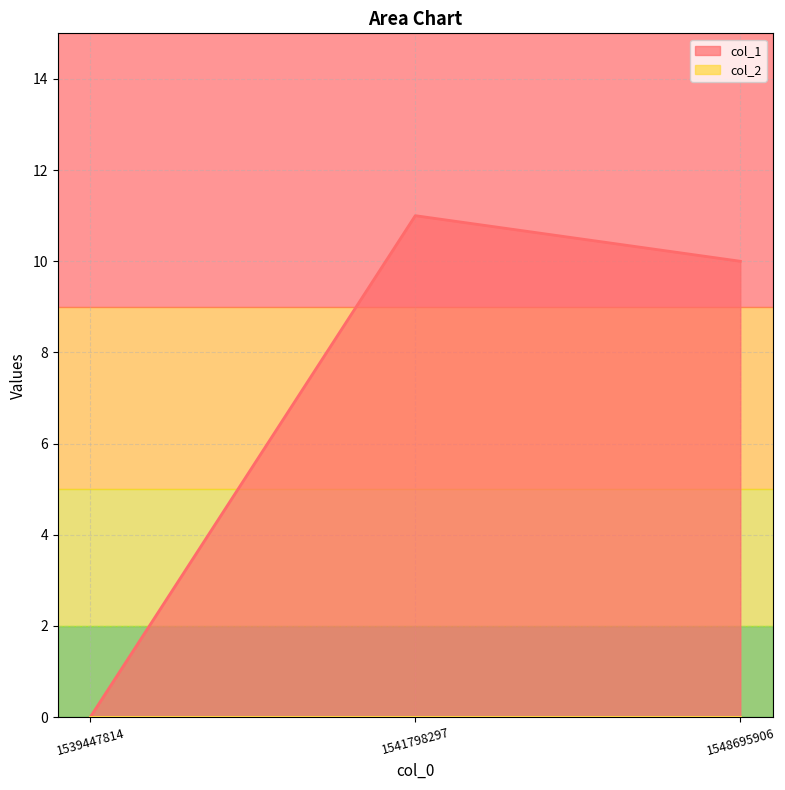

At which category does the chart reach its peak across all series?

1541798297